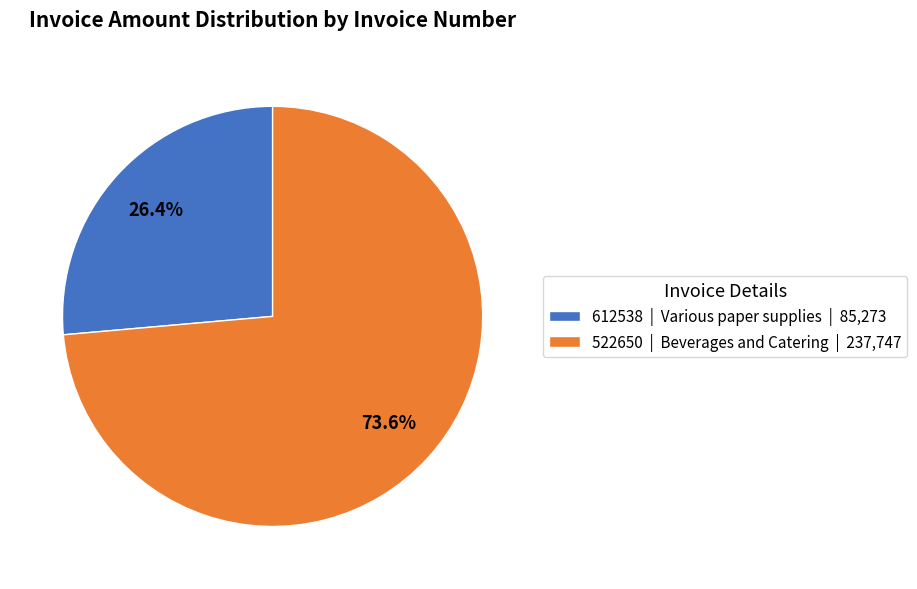

To the nearest percent, what portion does 522650 represent?

74%